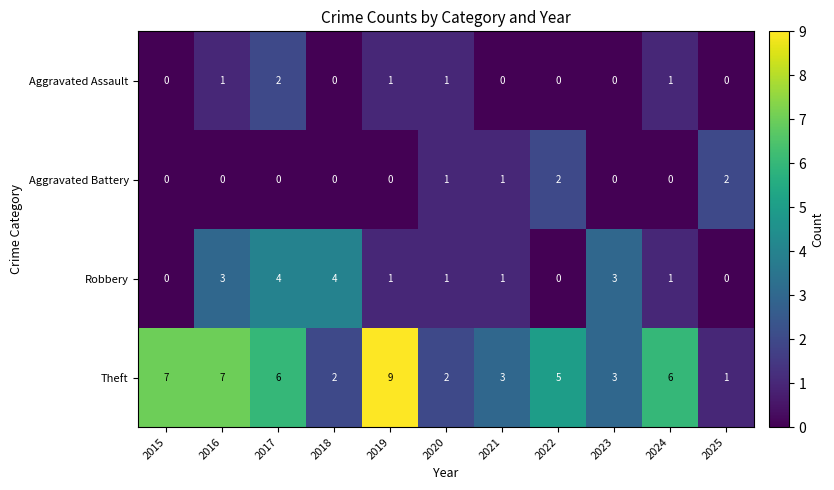

What is the greatest value displayed?

9